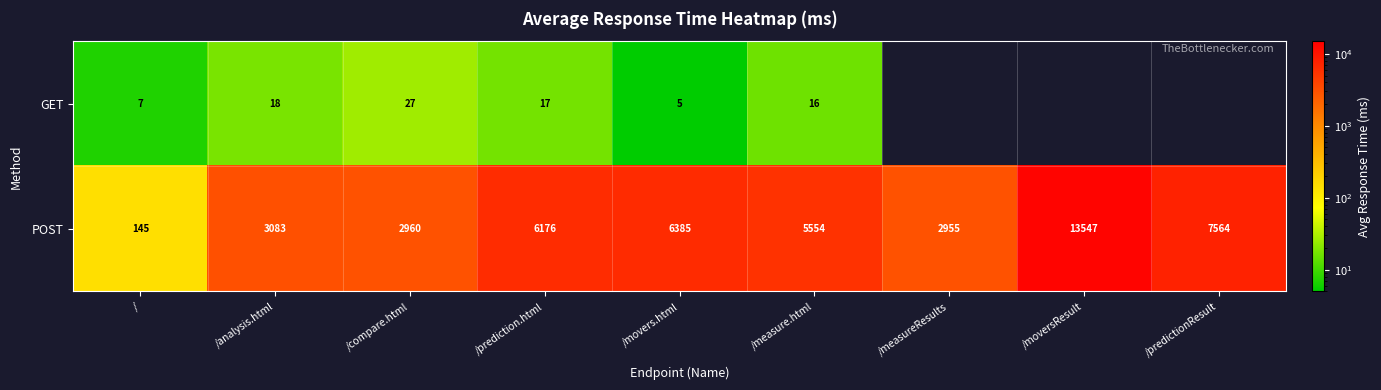

What is the total value across all series at /?

152